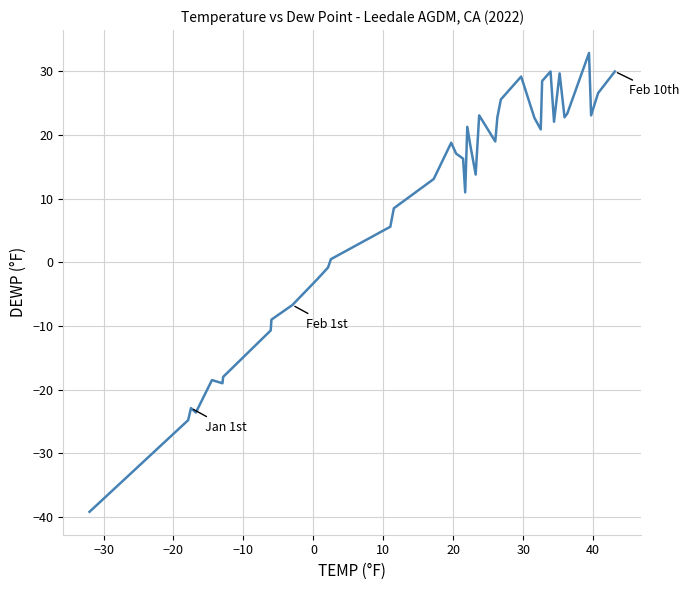

What is the minimum value shown in the chart?

-39.2